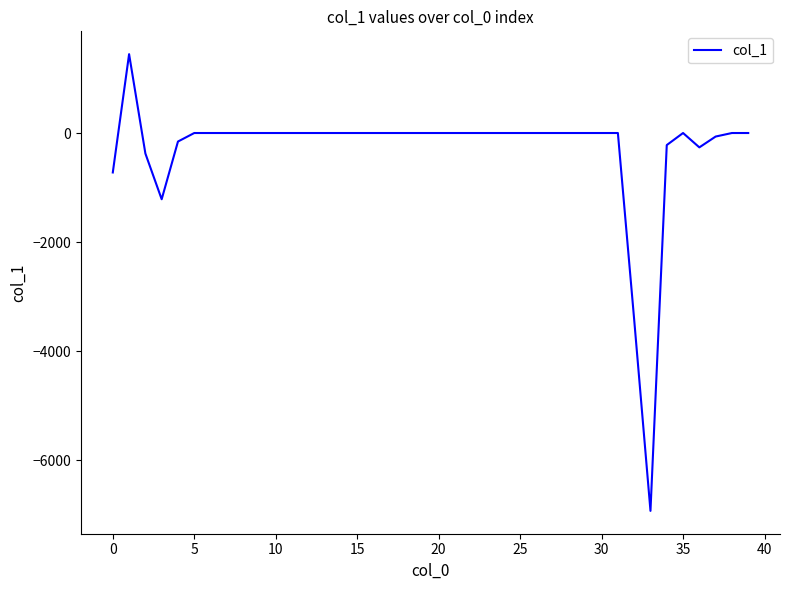

What is the minimum value shown in the chart?

-6932.8